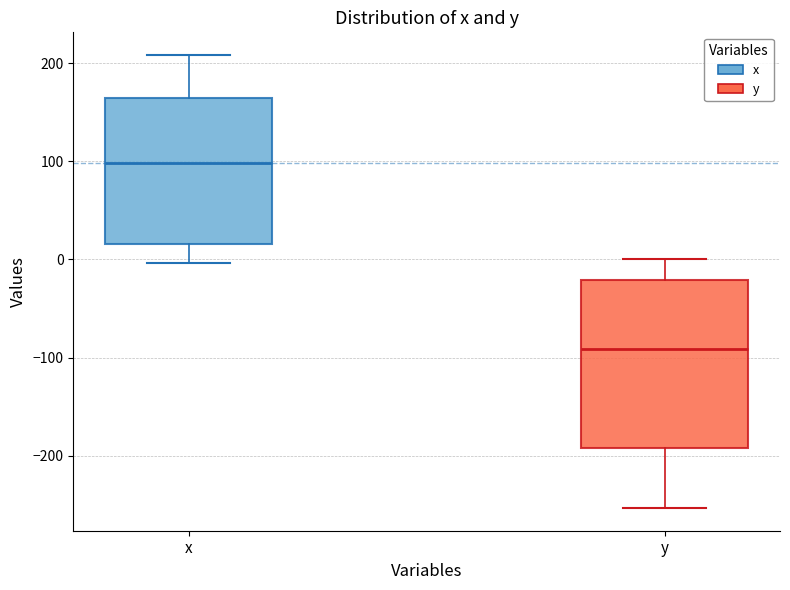

Comparing the boxes themselves (not the whiskers), which one is the tallest?

y